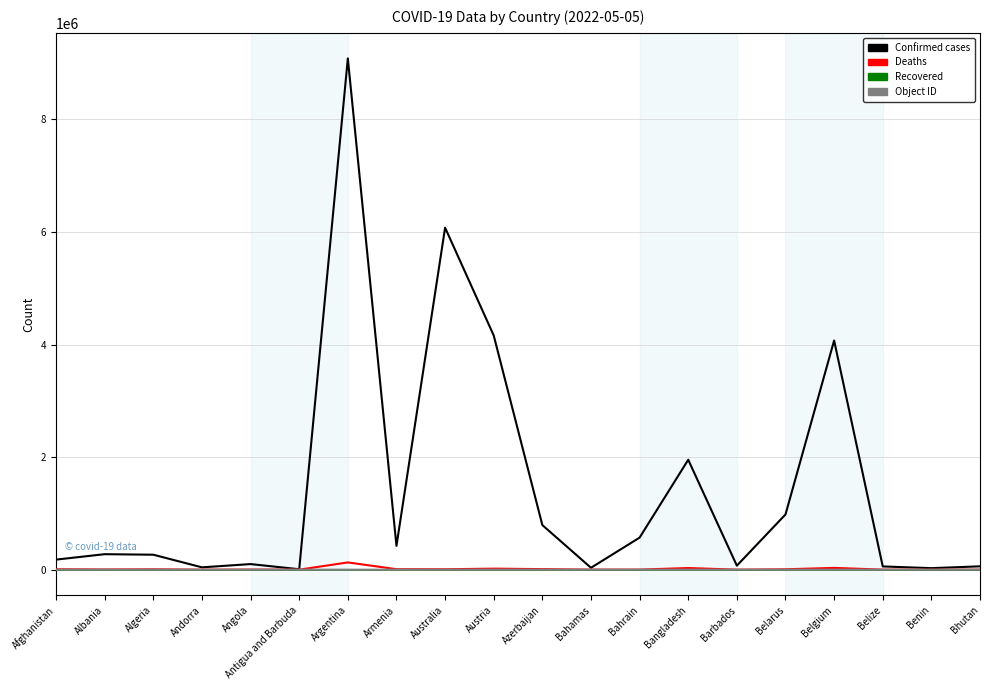

What is the greatest value displayed?

9083673